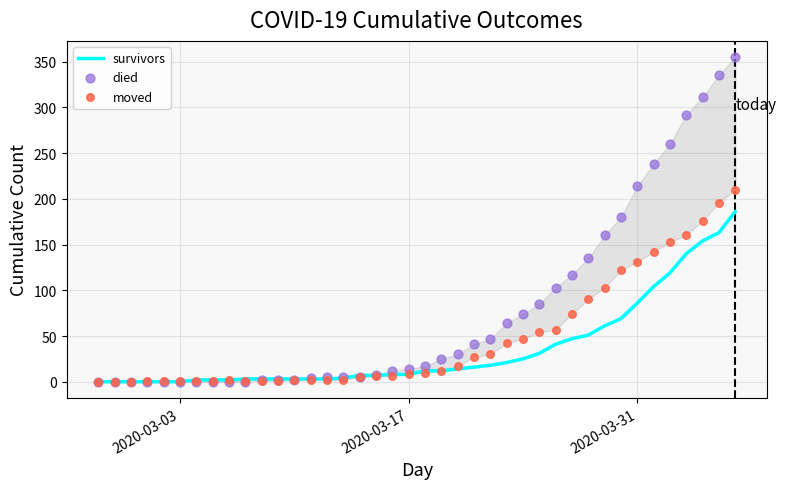

Which series reaches the minimum Y coordinate?

survivors